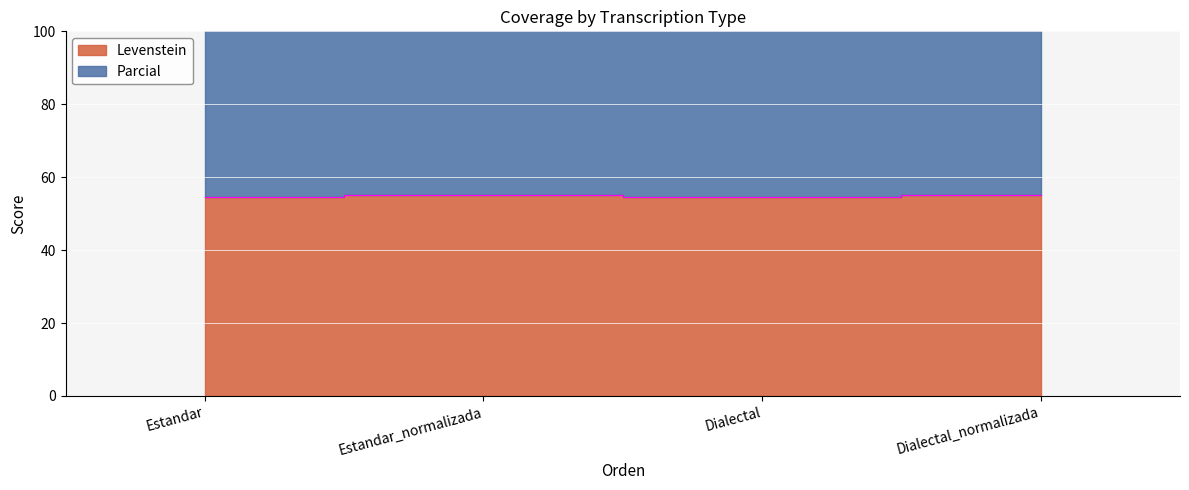

Is the value of Parcial at Estandar_normalizada greater than the value of Levenstein at Dialectal_normalizada?

No